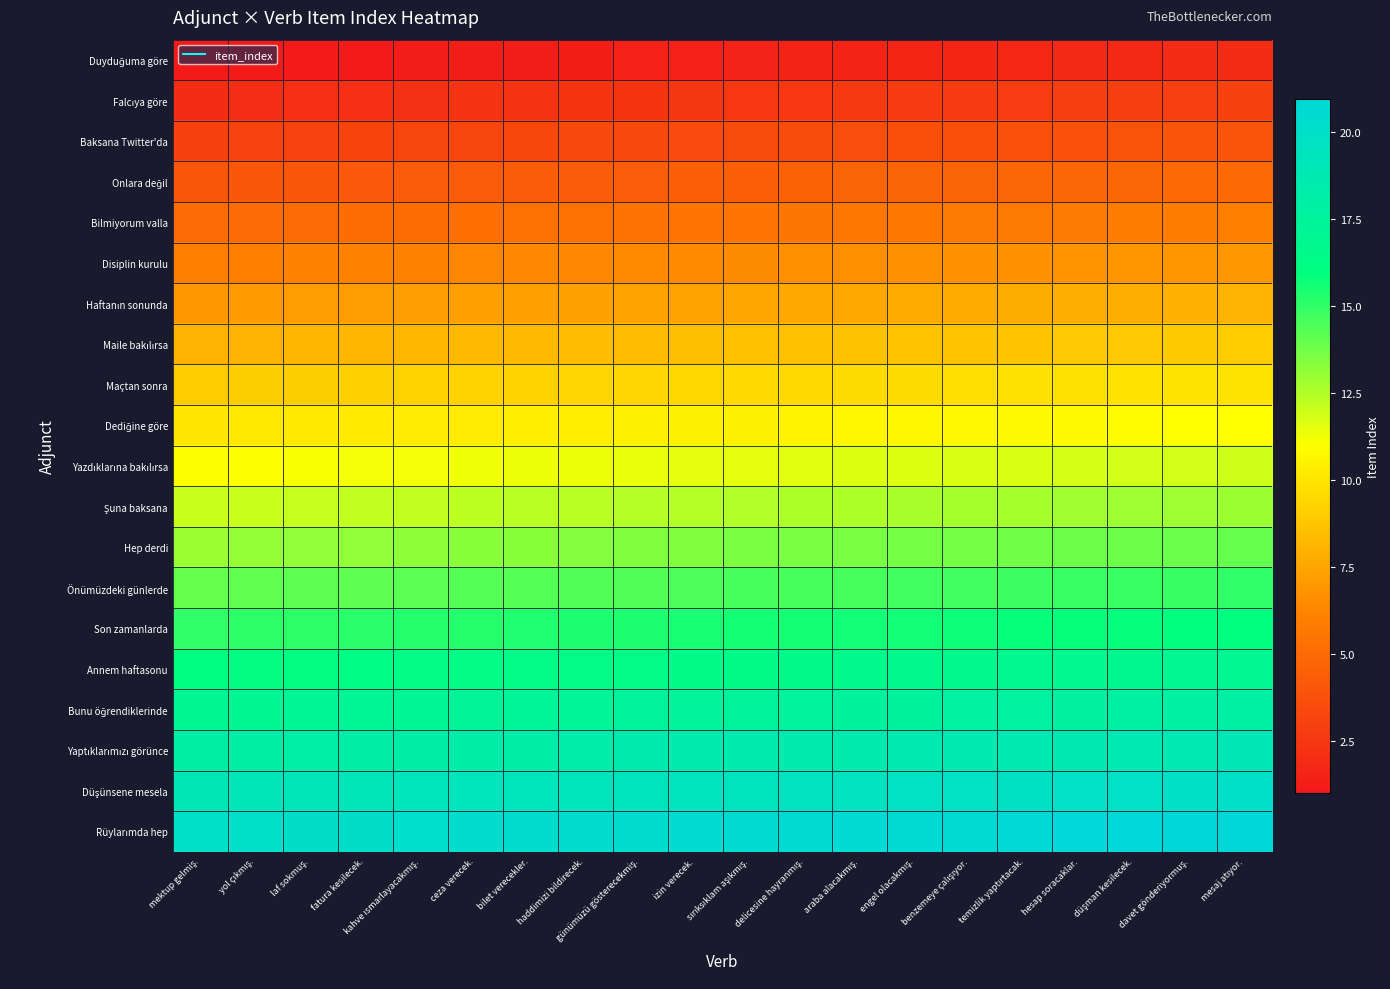

Rank the series by their maximum value, from highest to lowest.

Rüylarımda hep, Düşünsene mesela, Yaptıklarımızı görünce, Bunu öğrendiklerinde, Annem haftasonu, Son zamanlarda, Önümüzdeki günlerde, Hep derdi, Şuna baksana, Yazdıklarına bakılırsa, Dediğine göre, Maçtan sonra, Maile bakılırsa, Haftanın sonunda, Disiplin kurulu, Bilmiyorum valla, Onlara değil, Baksana Twitter'da, Falcıya göre, Duyduğuma göre